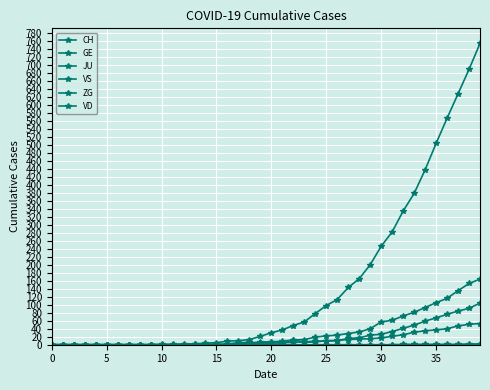

Reading left to right, transcribe all the data shown in this chart.

CH: 0	0	0	0	0	0	0	0	0	0	1	1	2	2	4	5	9	10	13	21	30	37	48	57	78	98	113	143	165	200	246	282	334	378	437	503	566	627	688	753
GE: 0	0	0	0	0	0	0	0	0	0	0	0	0	0	1	1	2	5	6	4	4	5	6	7	9	9	10	16	17	24	26	33	41	49	59	67	76	84	91	104
JU: 0	0	0	0	0	0	0	0	0	0	0	0	0	0	0	0	0	0	0	0	0	0	0	0	0	0	0	0	0	0	0	0	0	0	0	0	0	0	0	0
VS: 0	0	0	0	0	0	0	0	0	0	0	0	0	1	0	0	0	3	4	7	7	3	13	6	7	10	11	13	14	15	17	21	25	31	35	37	40	47	51	53
ZG: 0	0	0	0	0	0	0	0	0	0	0	0	0	0	0	0	0	0	0	0	0	0	0	0	0	0	0	0	0	0	0	0	1	1	1	1	1	1	2	2
VD: 0	0	0	0	0	0	0	0	0	0	0	0	0	0	0	0	0	0	3	5	7	9	12	13	19	22	24	28	32	40	57	61	72	81	93	105	116	135	153	164